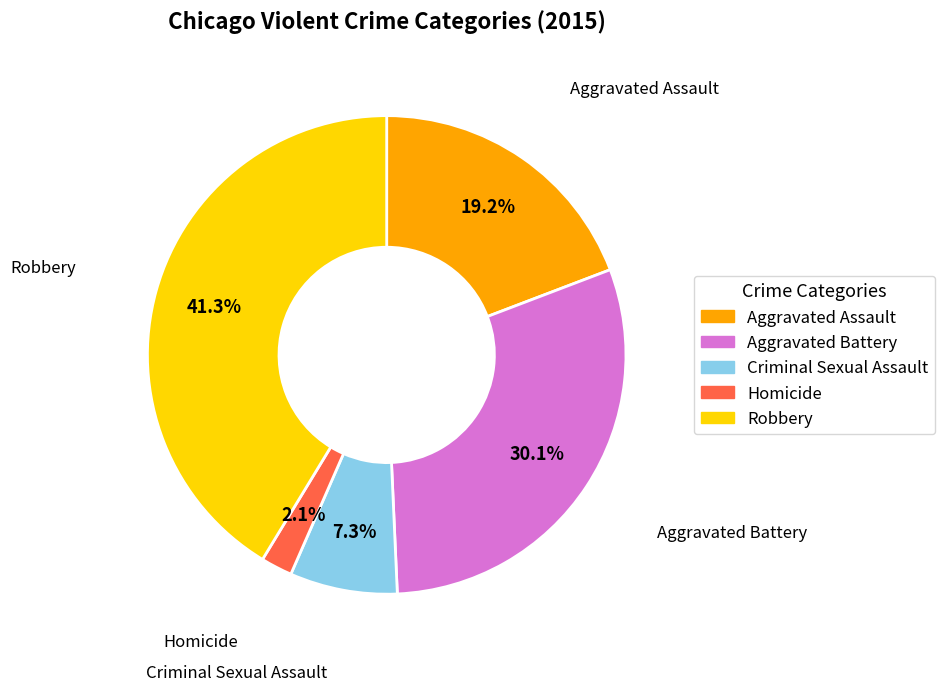

What percentage do Aggravated Battery and Criminal Sexual Assault together represent?

37.4%